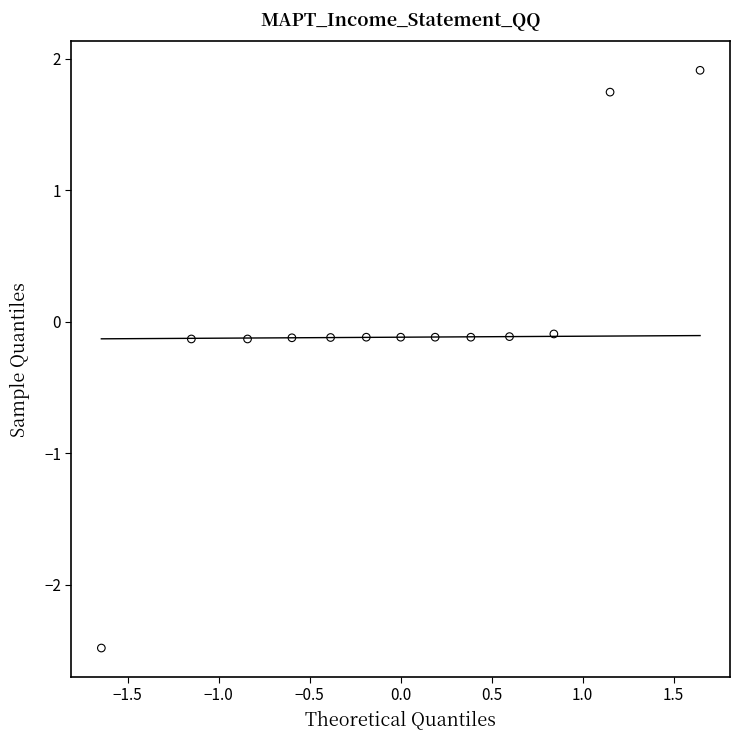

List the coordinates of all points as (X, Y) pairs, reading left to right.

(-1.6, -2.5)  (-1.2, -0.1)  (-0.8, -0.1)  (-0.6, -0.1)  (-0.4, -0.1)  (-0.2, -0.1)  (-0.0, -0.1)  (0.2, -0.1)  (0.4, -0.1)  (0.6, -0.1)  (0.8, -0.1)  (1.2, 1.7)  (1.6, 1.9)